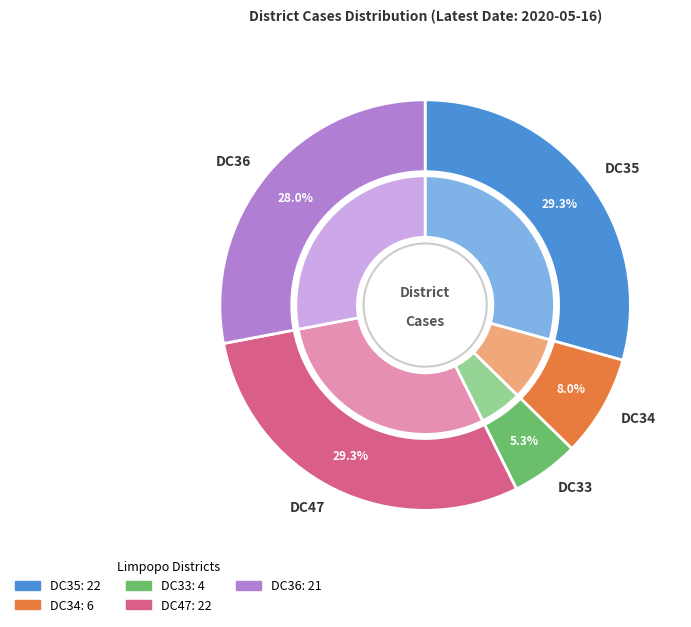

Do DC36 and DC35 together represent more than half of the pie?

Yes